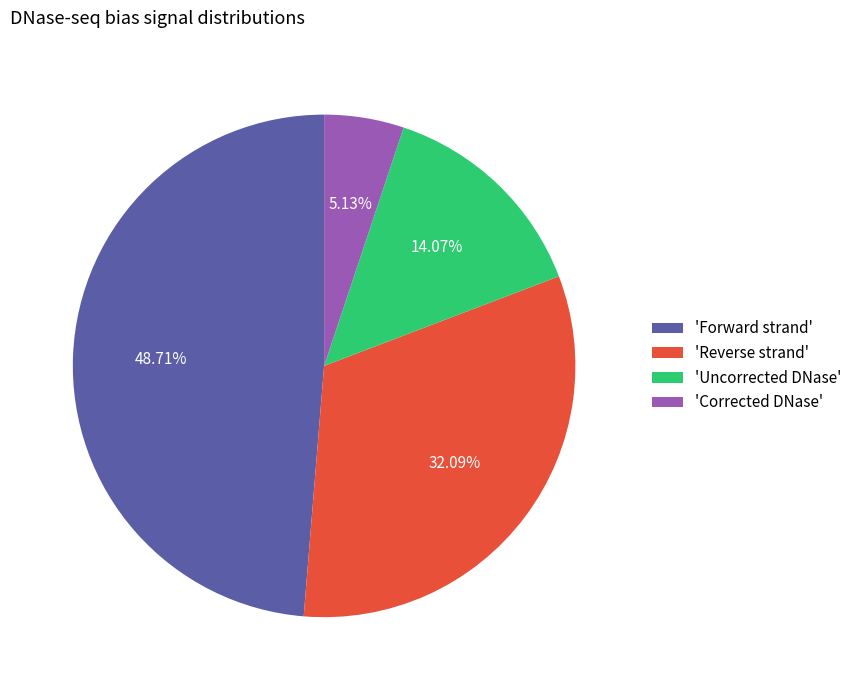

Is there any slice that represents more than half of the pie?

No